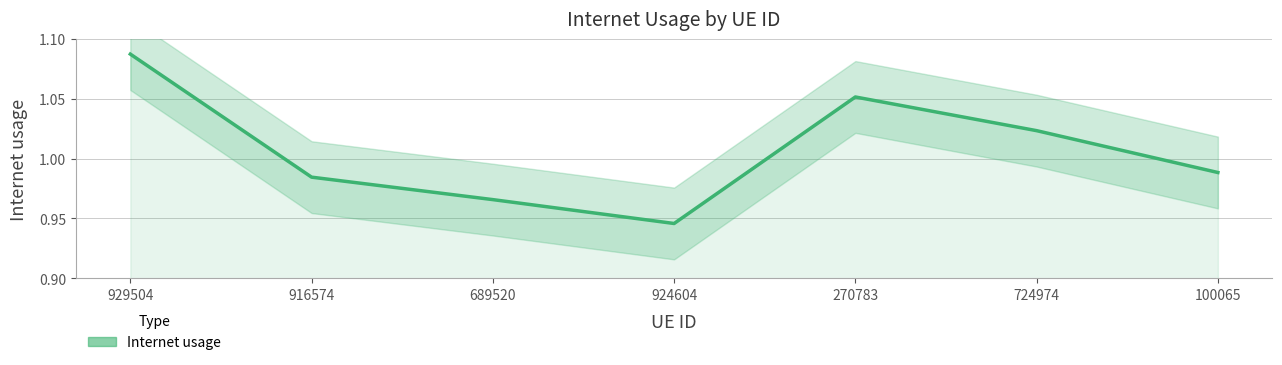

At which category does the data reach its first local valley?

924604